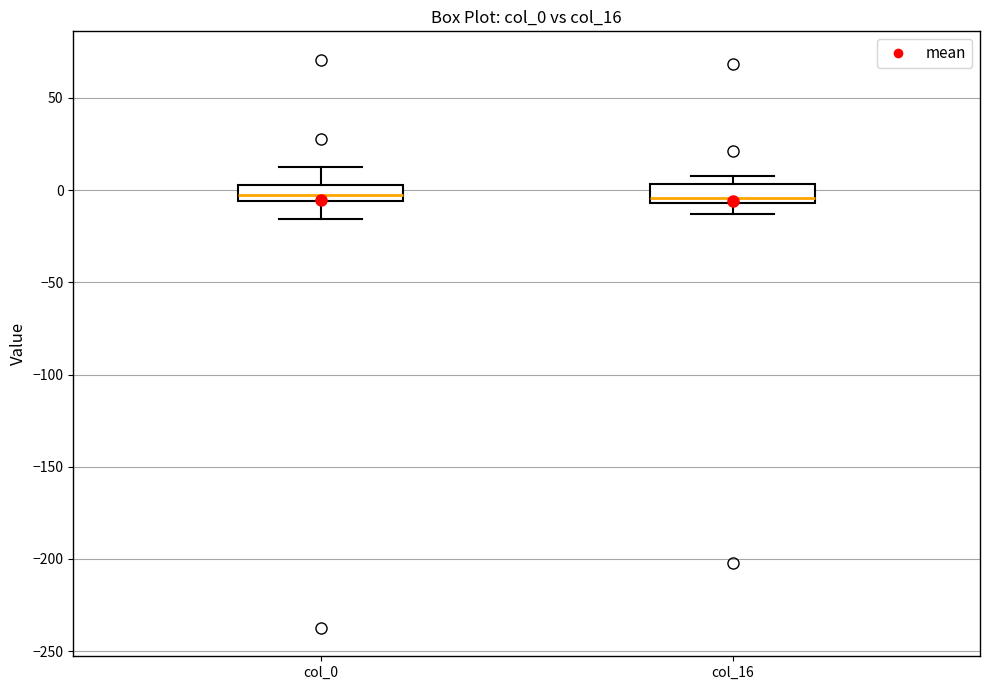

Reading left to right, transcribe this box plot: for each box, give where its median line is, the range the box spans, and where its two whiskers end, as read against the y-axis. The values are not printed on the chart, so give them approximately, as read against the axis.

col_0: median 0, box -5 to 5, whiskers -15 to 15
col_16: median -5 (just above the box's lower edge), box -5 to 5, whiskers -15 to 10